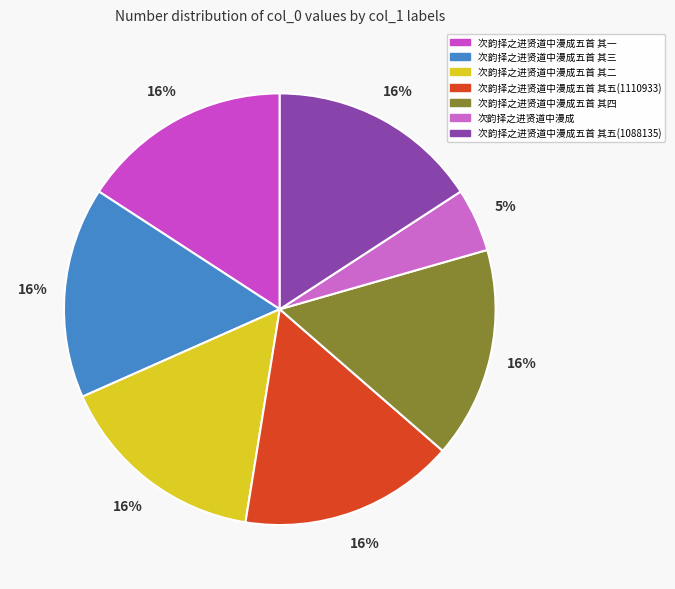

The 次韵择之进贤道中漫成五首 其四 slice represents 5% of the pie. True or false?

False